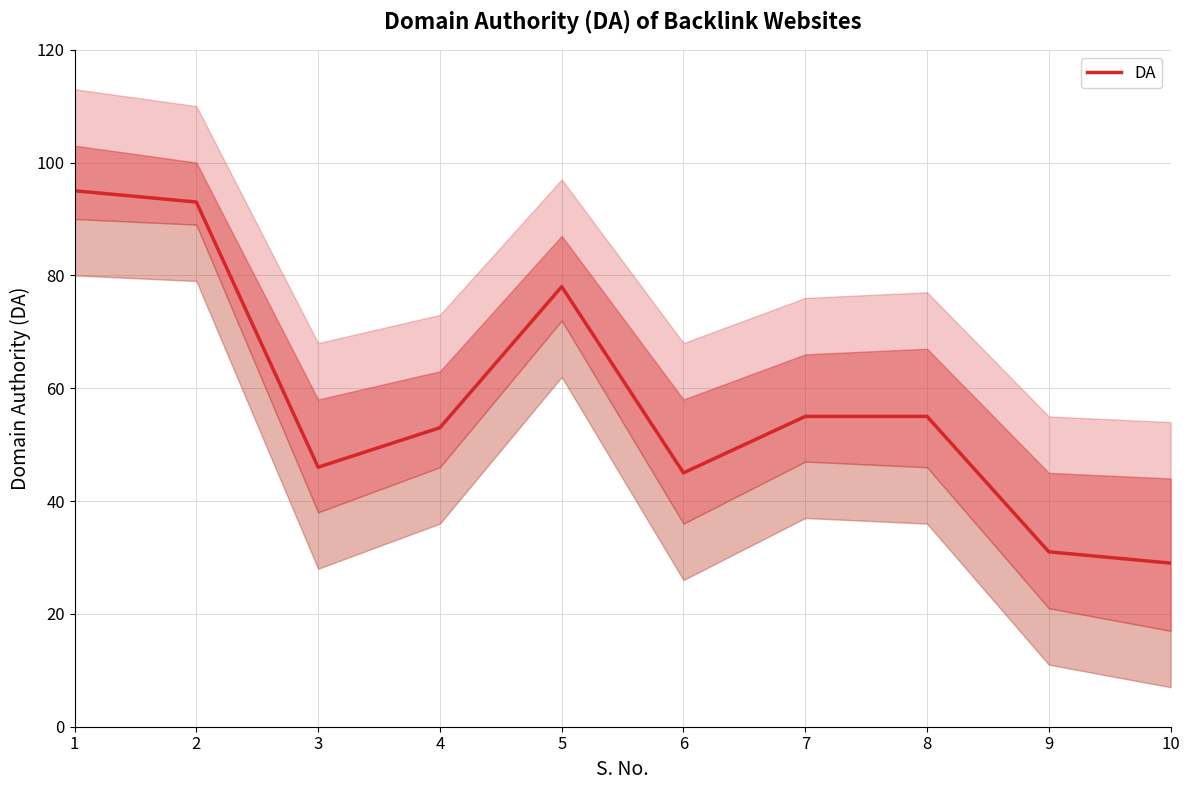

What is the ratio of the value at 10 to the value at 5?

0.4